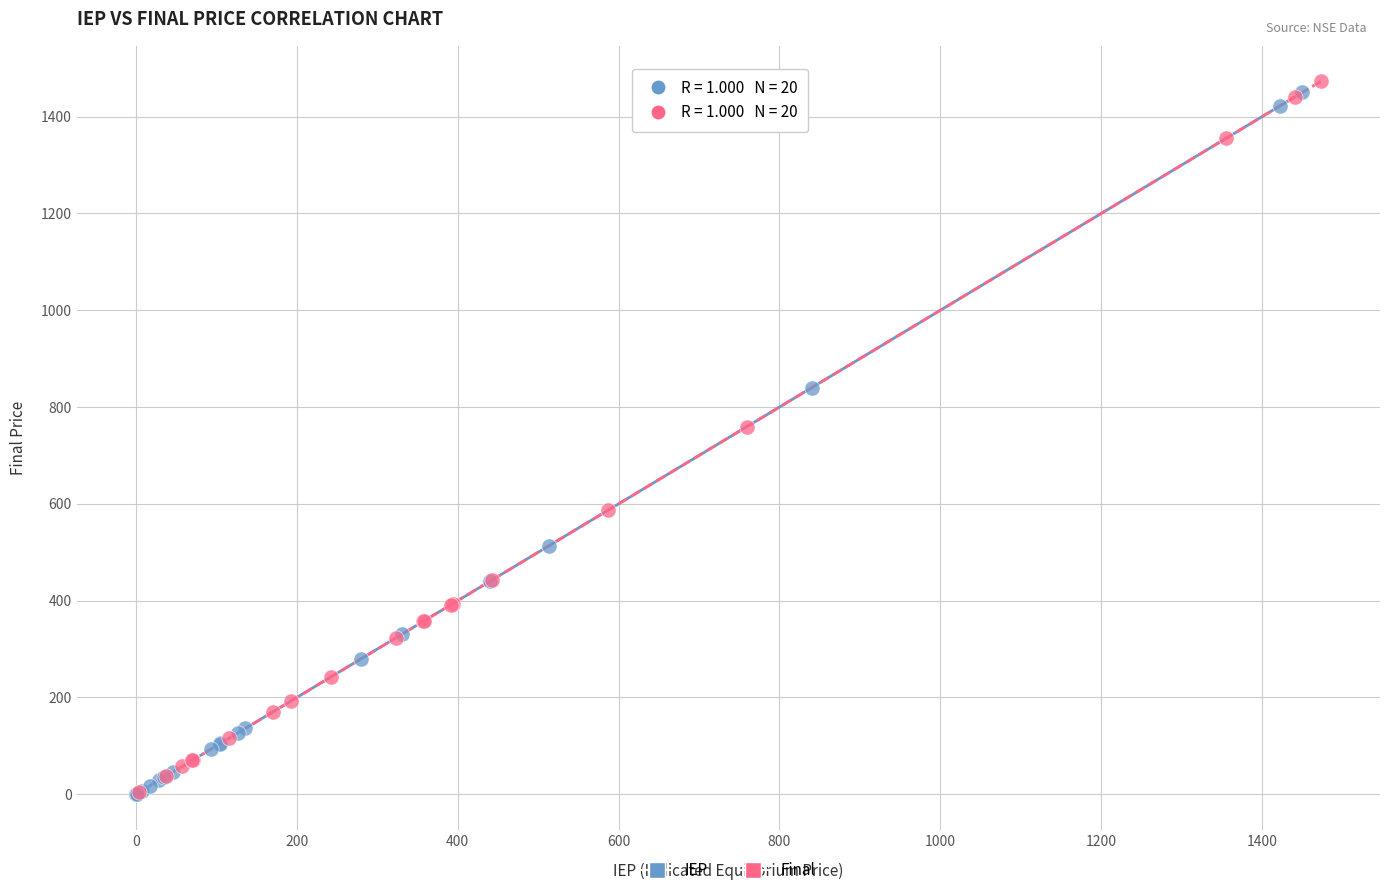

What are all the series names shown in the legend?

IEP, Final